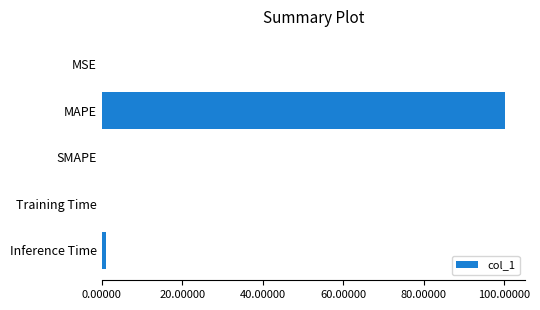

How many series are shown in this chart?

1